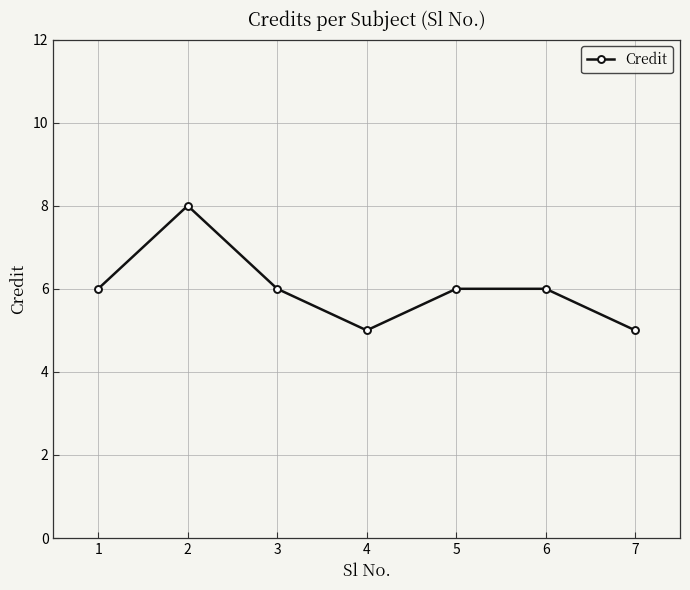

What is the difference between the maximum and minimum values?

3